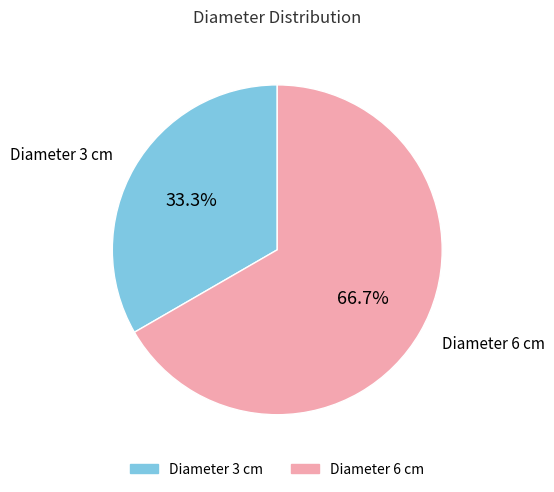

Is the sum of Diameter 6 cm and Diameter 3 cm greater than half?

Yes